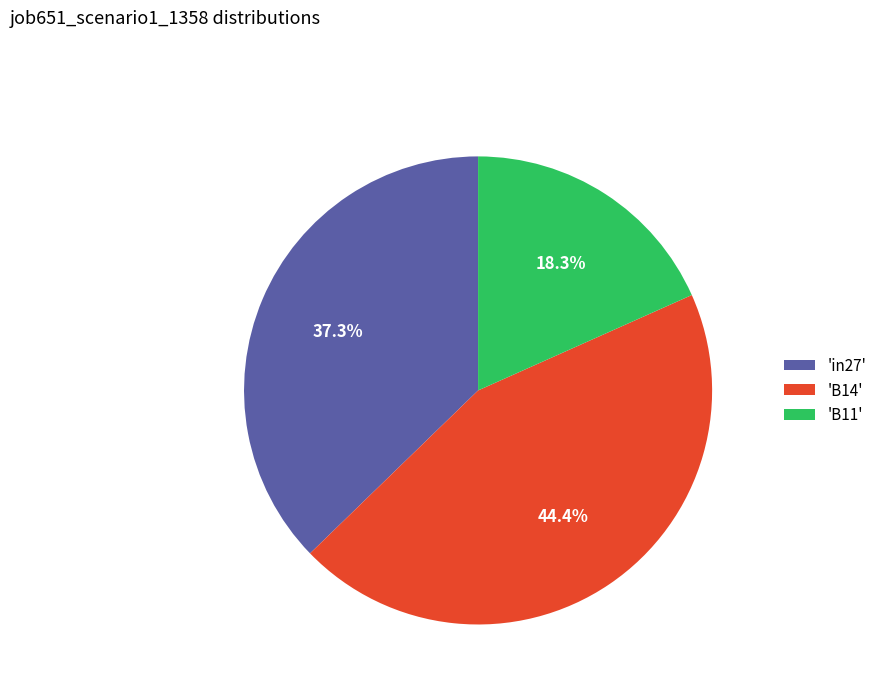

What percentage is NOT represented by 'in27'?

62.7%